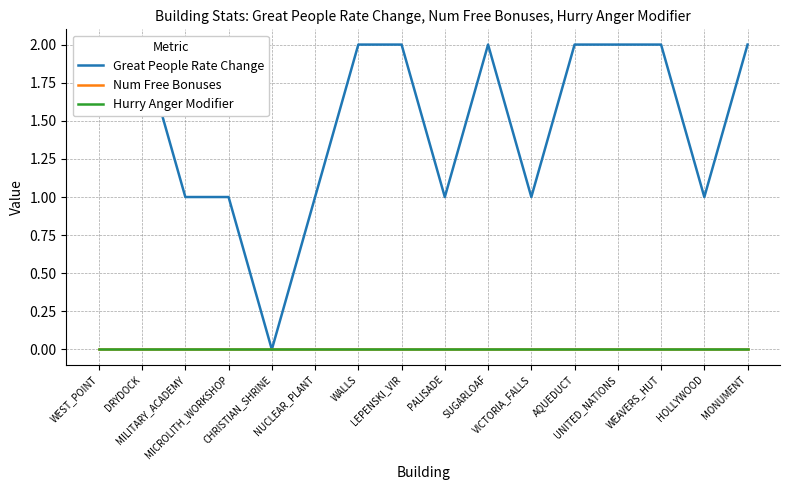

Count the Great People Rate Change values in the range 1 to 2.

15